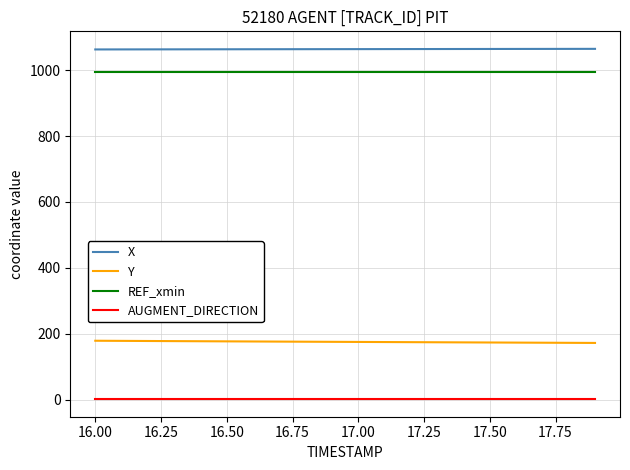

What is the highest value of the X series?

1065.1